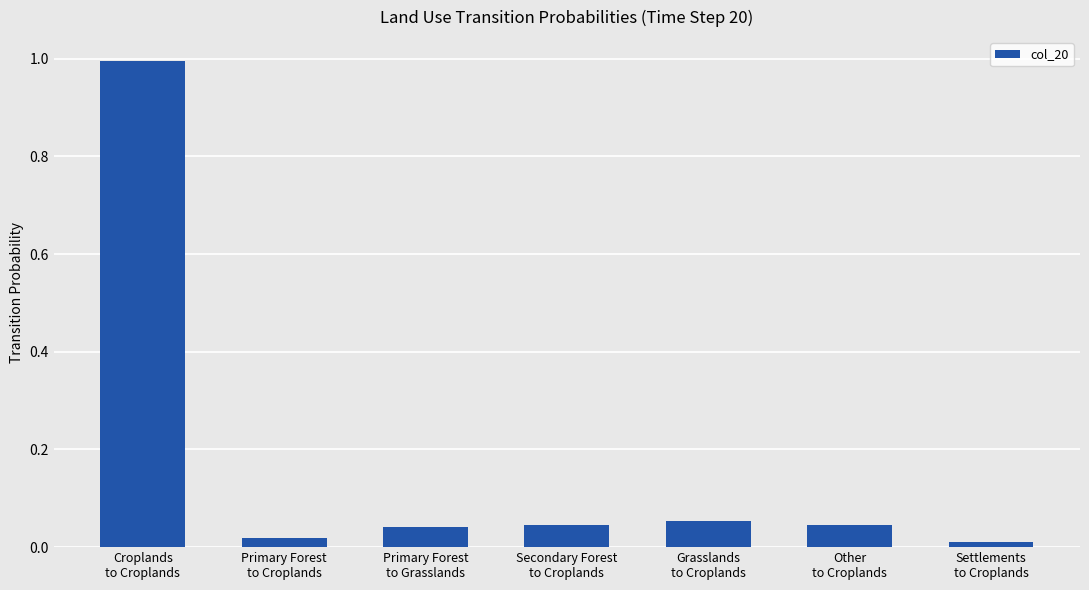

What is the sum of the values at Croplands
to Croplands and Settlements
to Croplands?

1.0